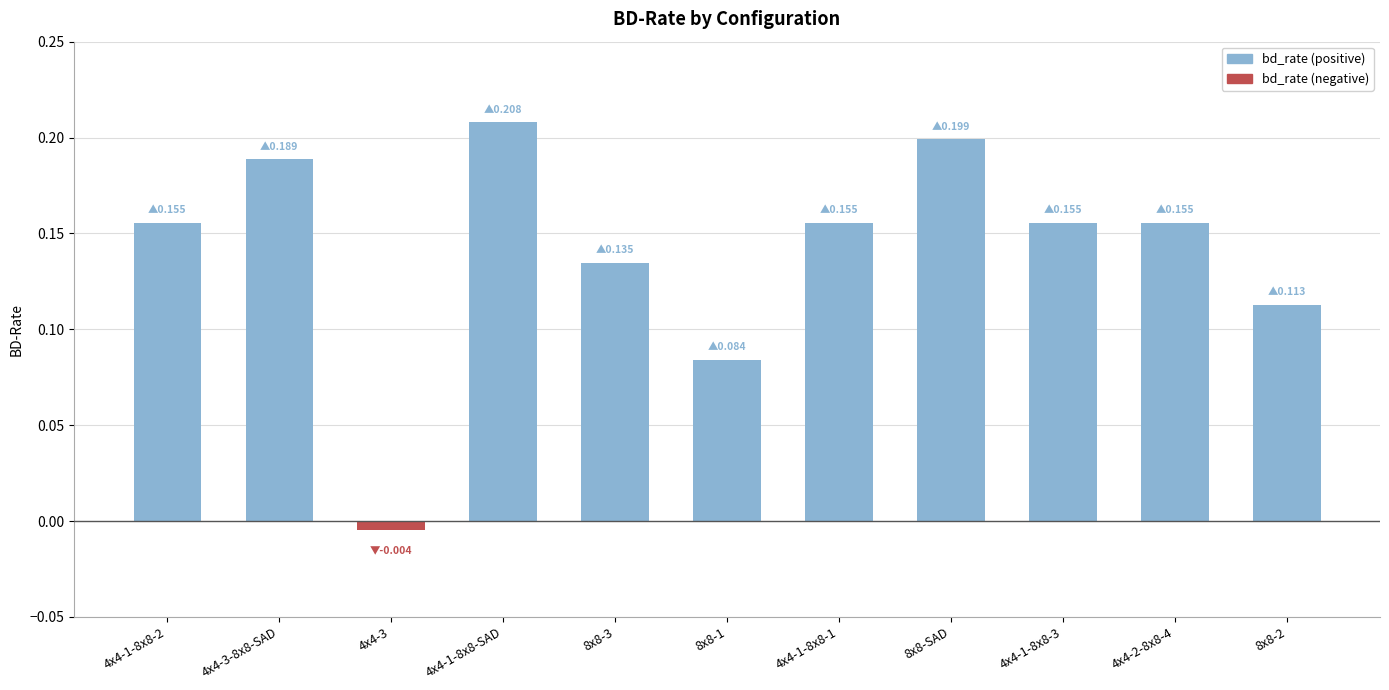

What is the label of the 10th bar from the right?

4x4-3-8x8-SAD